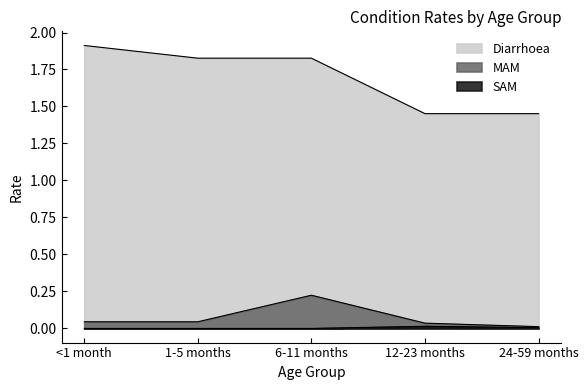

What position from the right is 12-23 months?

2